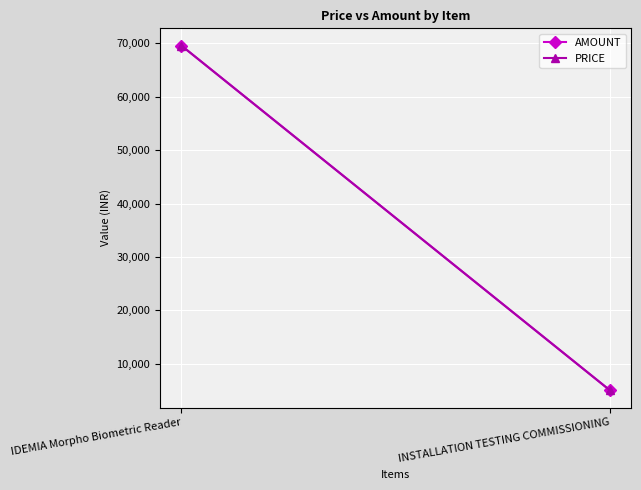

Which label corresponds to the largest value in the chart?

IDEMIA Morpho Biometric Reader